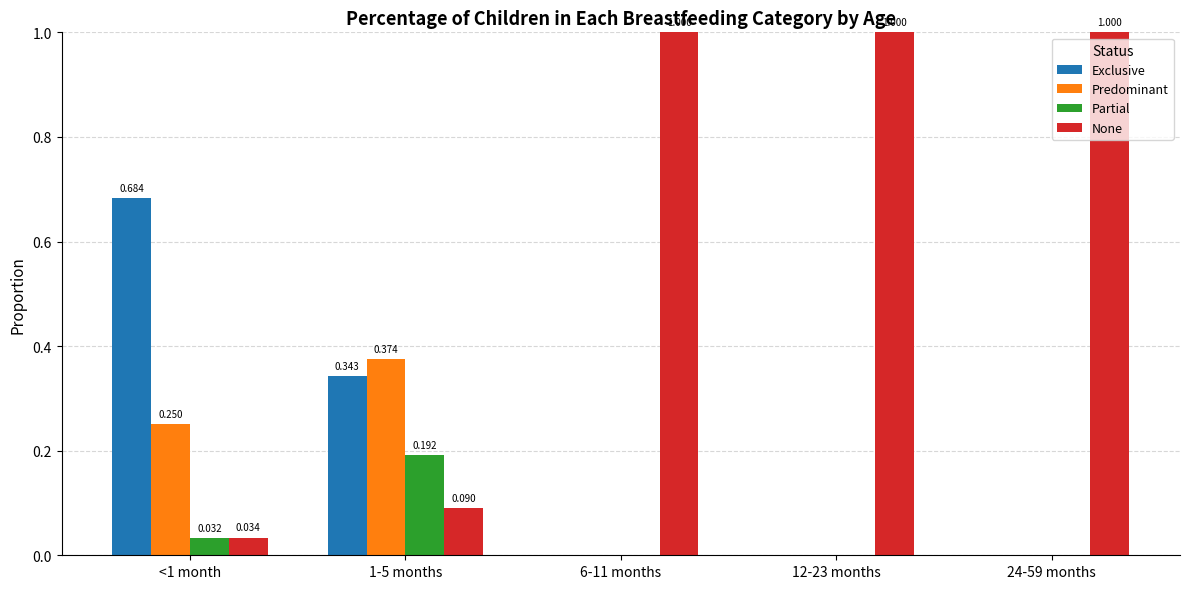

How many values in Predominant are above zero?

2